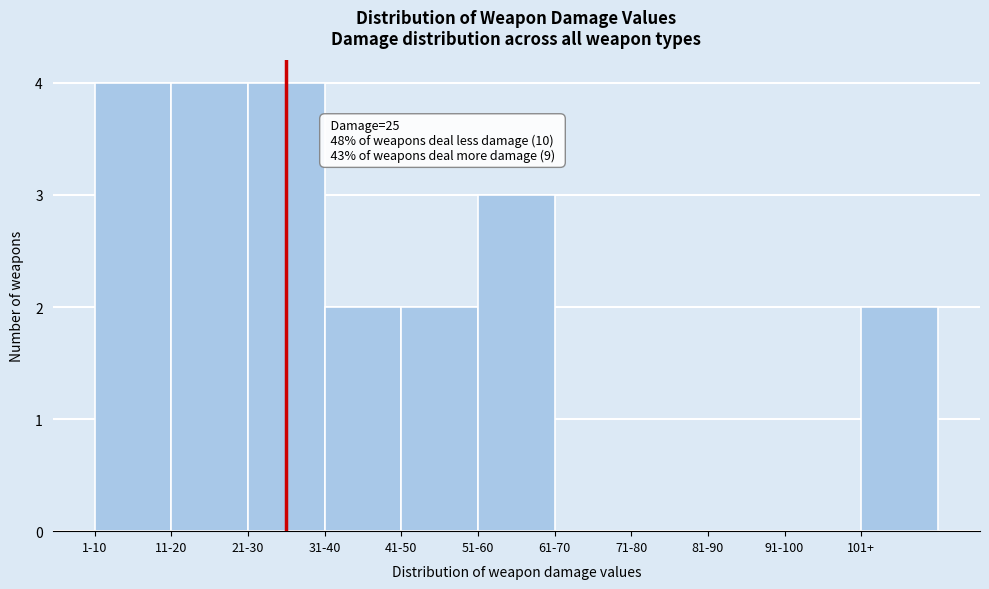

Reading left to right, list all the values displayed in this chart.

1-10=4	11-20=4	21-30=4	31-40=2	41-50=2	51-60=3	61-70=0	71-80=0	81-90=0	91-100=0	101+=2